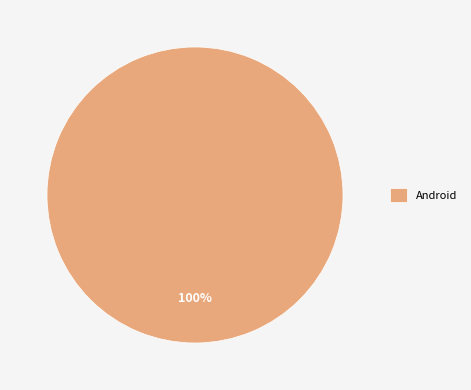

Rank the categories by value from lowest to highest.

Android